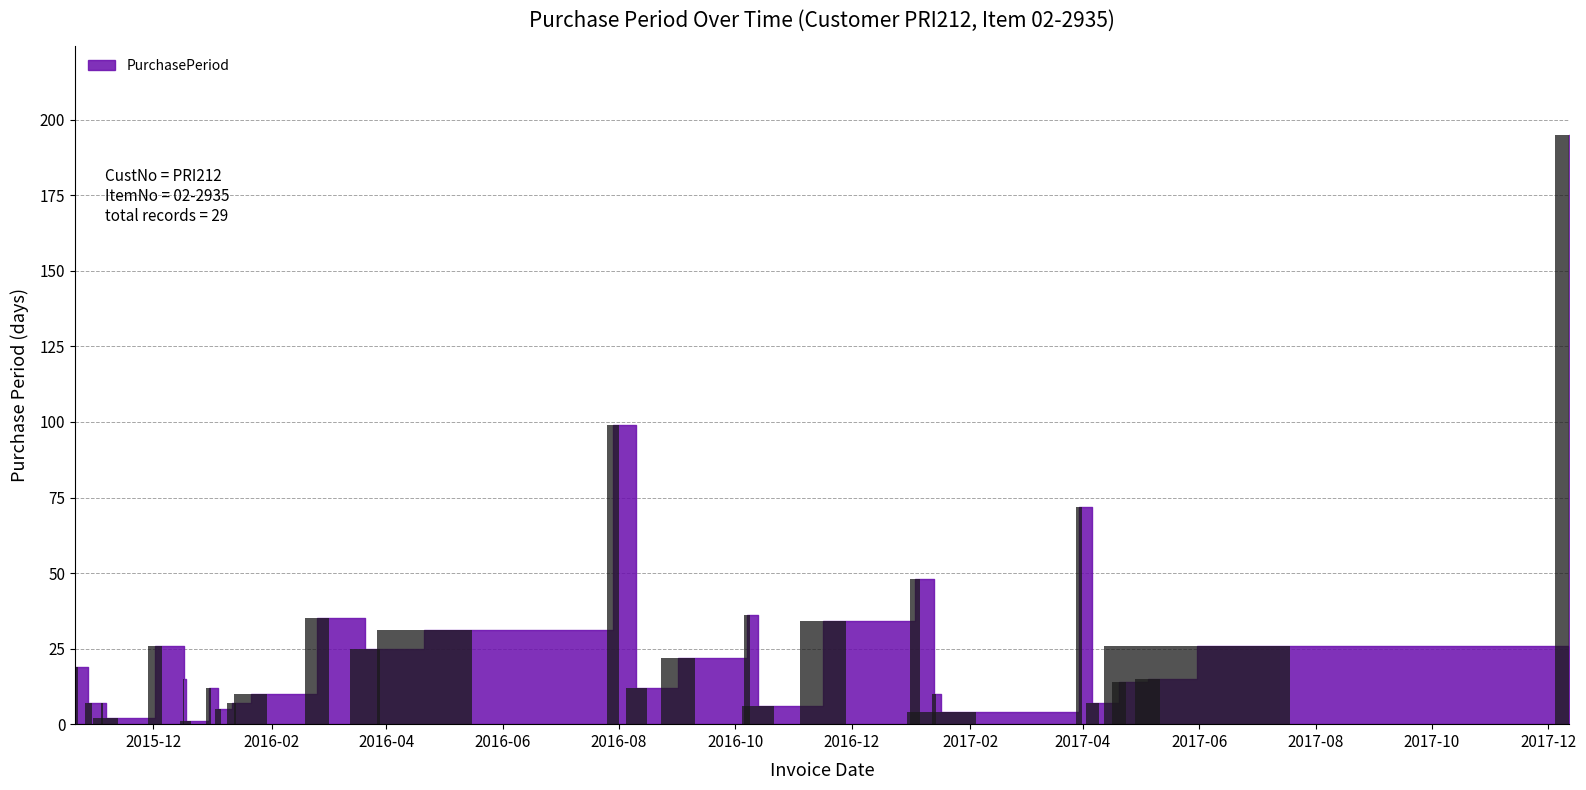

What is the difference between the second highest and second lowest values?

97